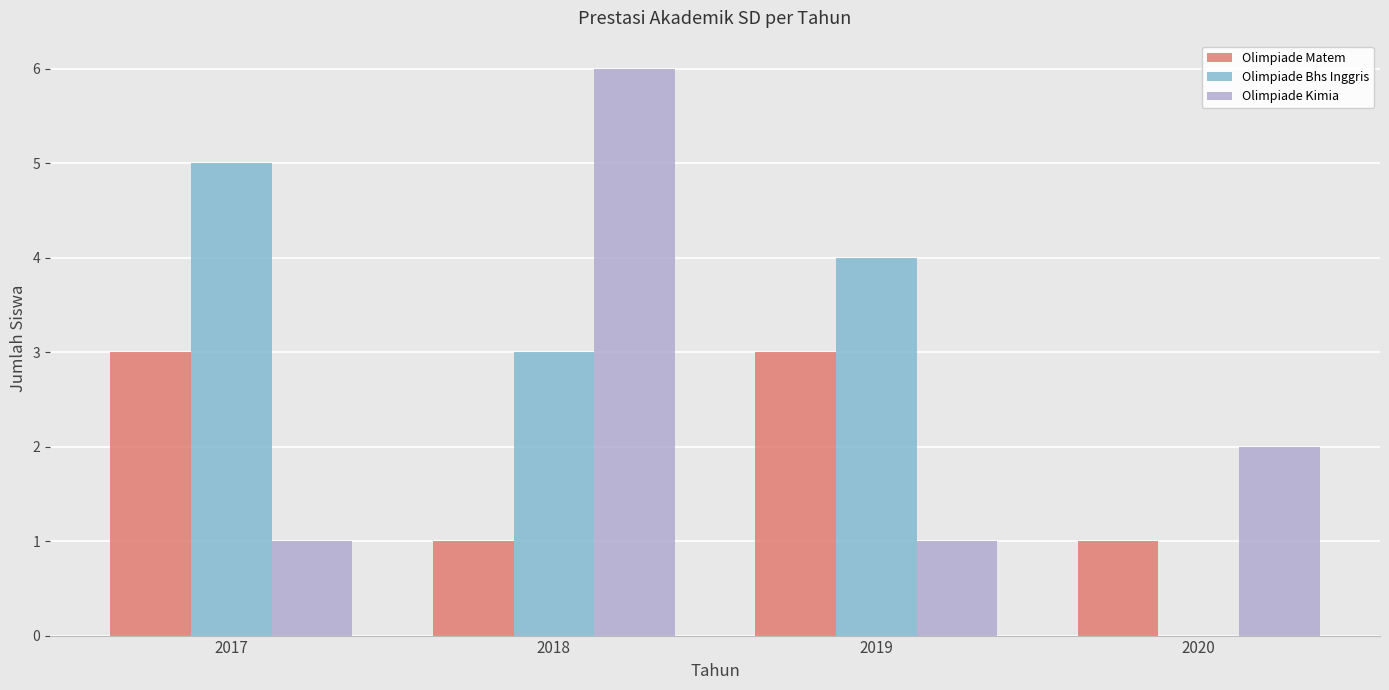

What is the maximum value shown in the chart?

6